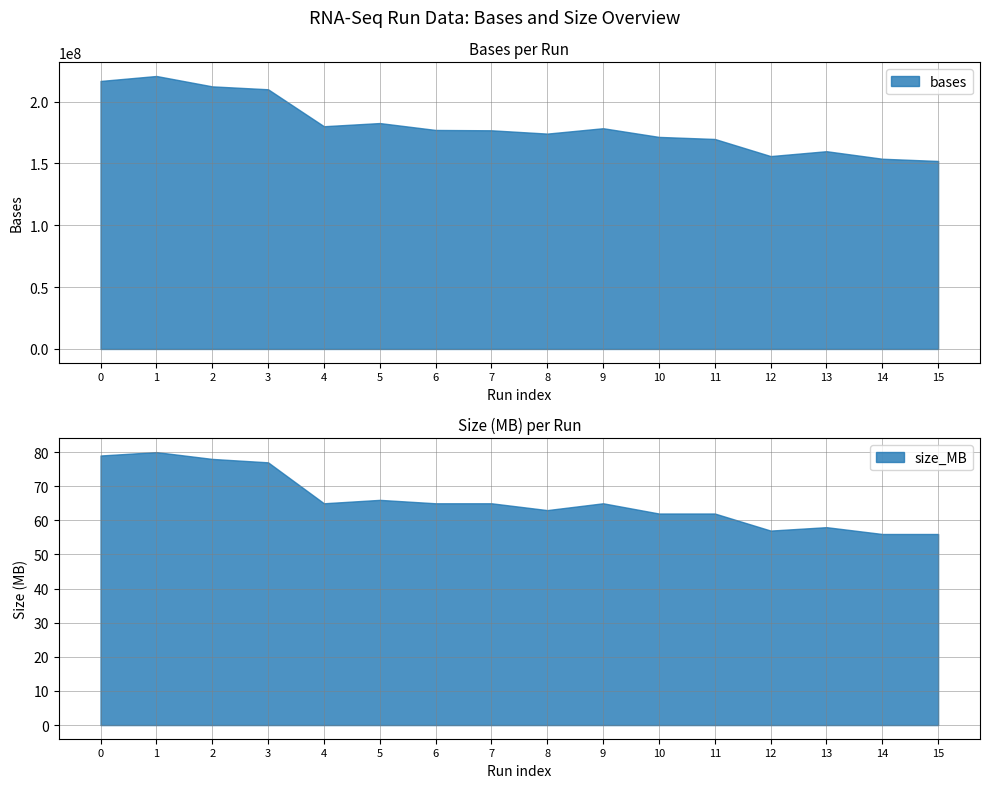

True or false: bases has a value of 174077447 at SRR10883808.

True